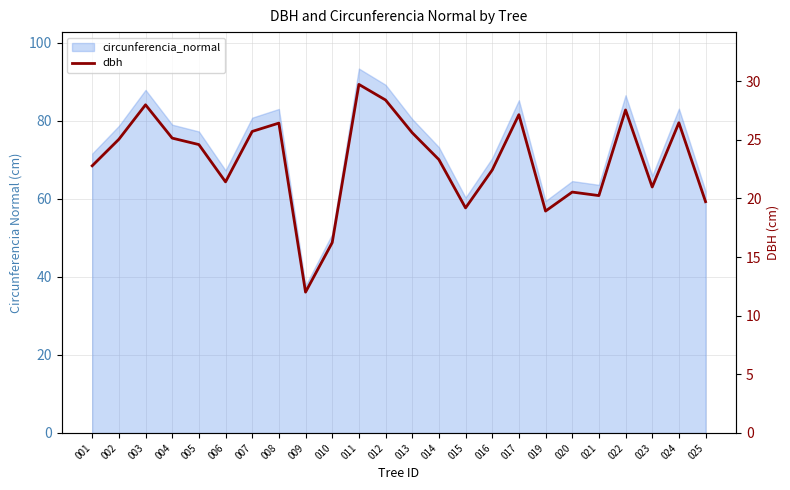

How many interior local valleys (lower than both neighbors) does the data have?

6